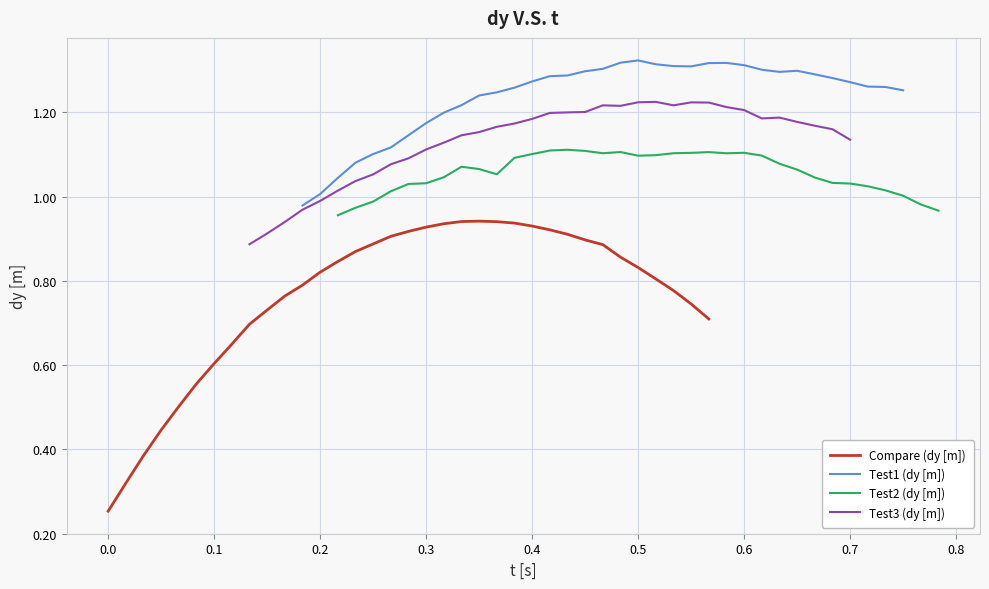

True or false: Test2 (dy [m]) and Test1 (dy [m]) intersect in this chart.

False